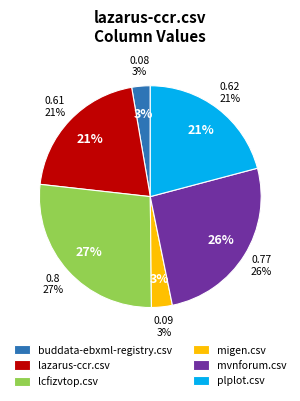

What percentage do plplot.csv and migen.csv together represent?

23.9%